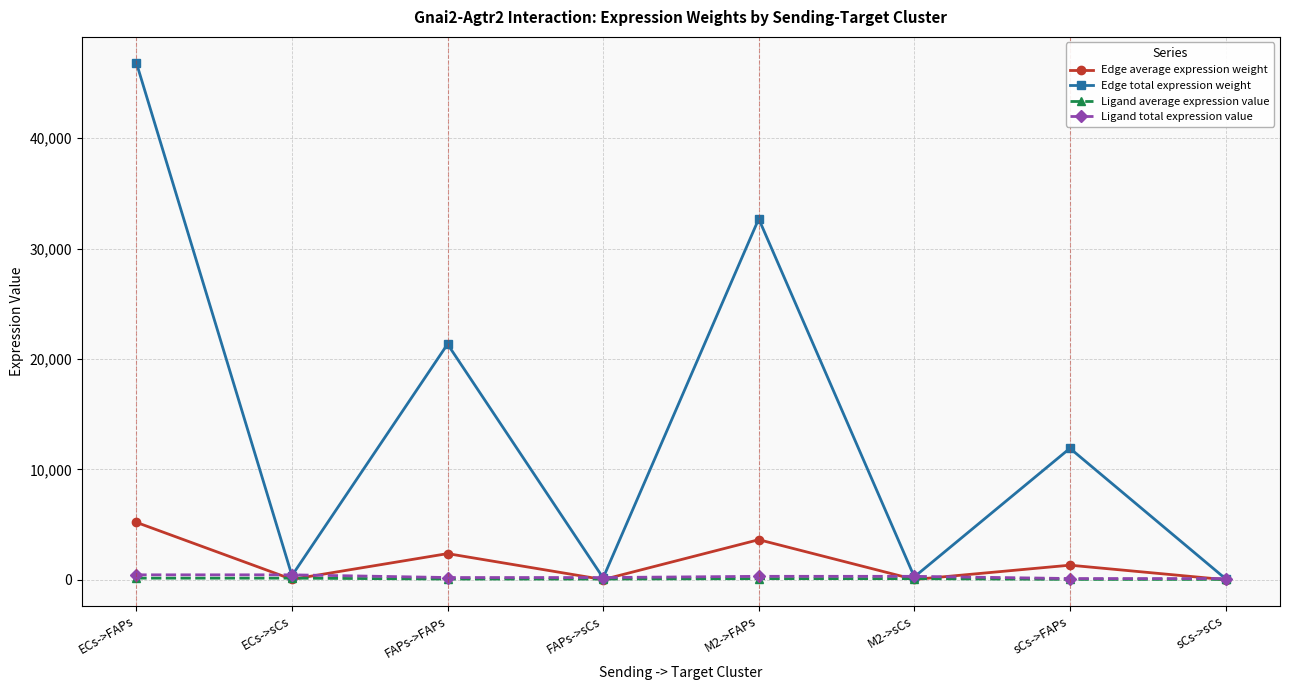

Which series has the largest range (max minus min)?

Edge total expression weight